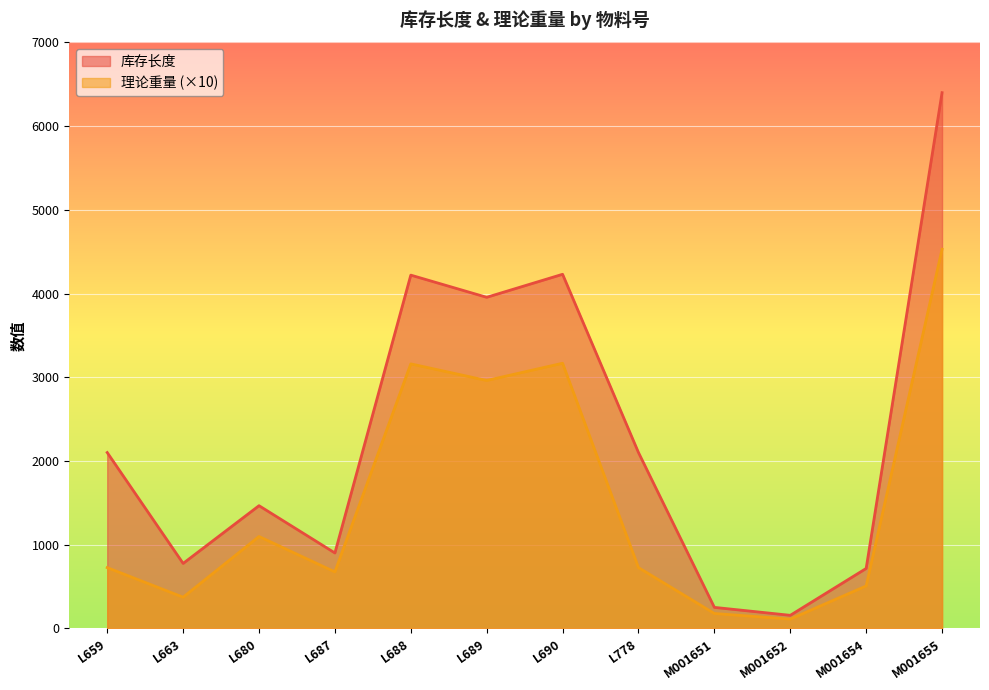

What is the approximate value of 理论重量 at M001655?

4529.5